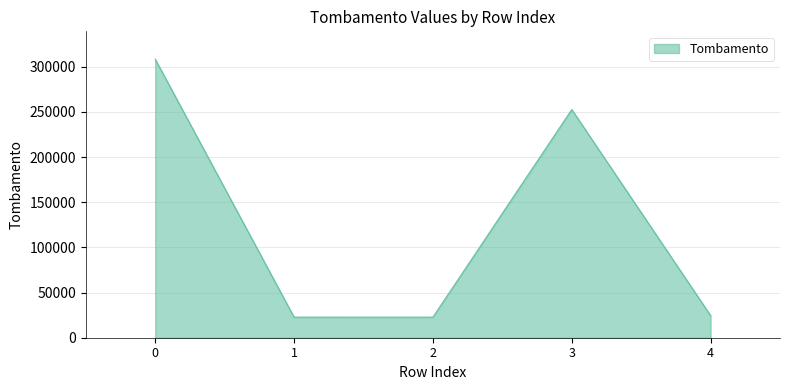

What is the difference between the second highest and second lowest values?

229723